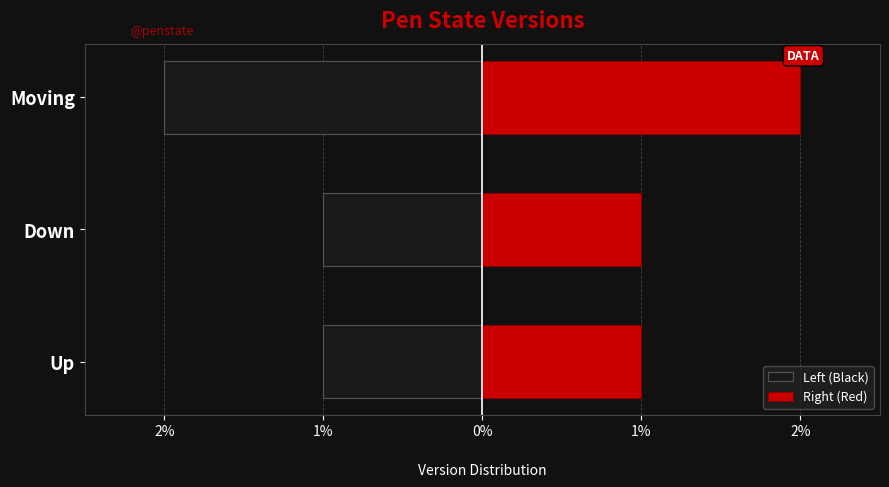

Rank the series by their maximum value, from lowest to highest.

Left (Black), Right (Red)